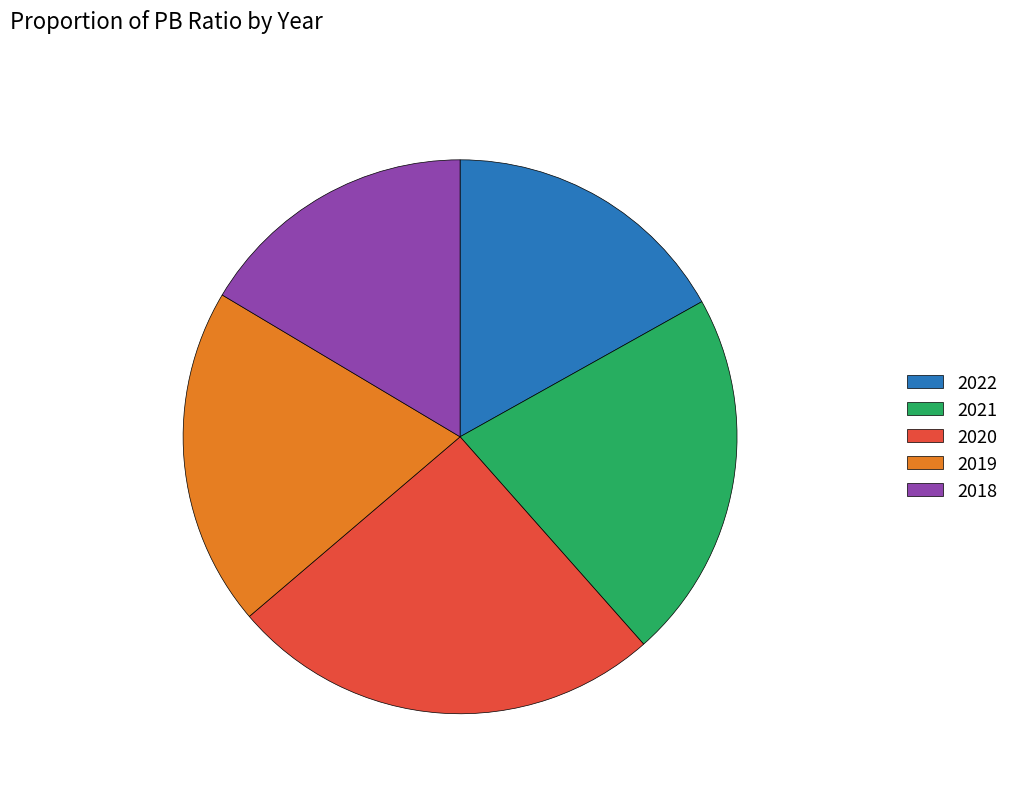

The 2018 slice represents 8% of the pie. True or false?

False